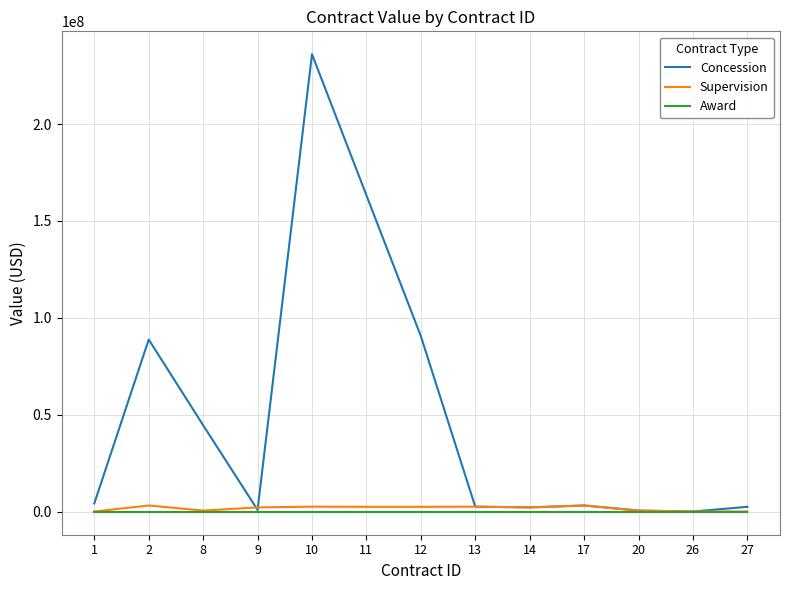

Which series has the largest total across all categories?

Concession